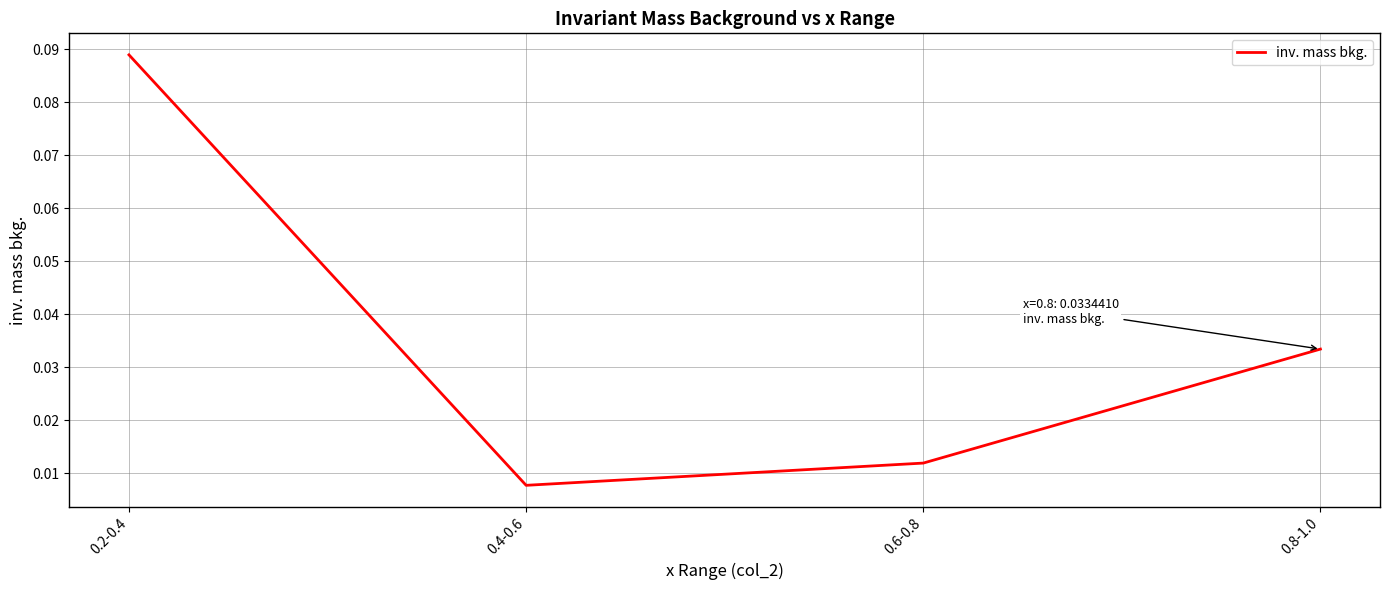

Rank the categories by value from highest to lowest.

0.2-0.4, 0.8-1.0, 0.6-0.8, 0.4-0.6